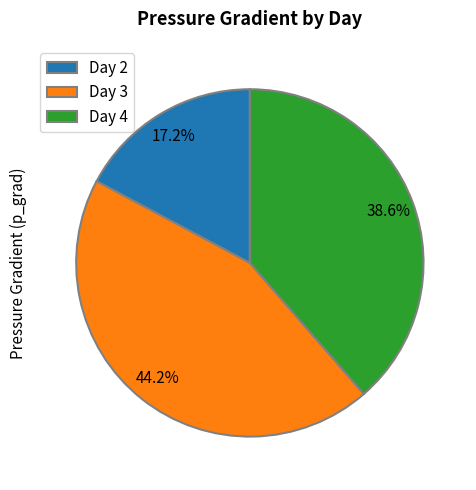

How many slices are in this pie chart?

3